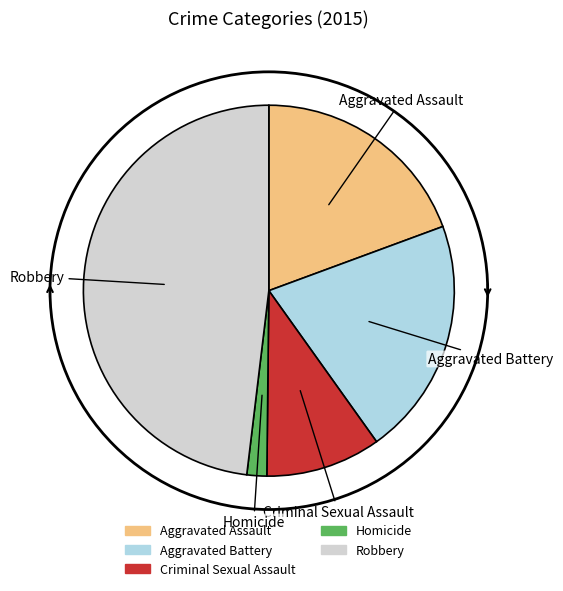

Rank the categories by value from highest to lowest.

Robbery, Aggravated Battery, Aggravated Assault, Criminal Sexual Assault, Homicide